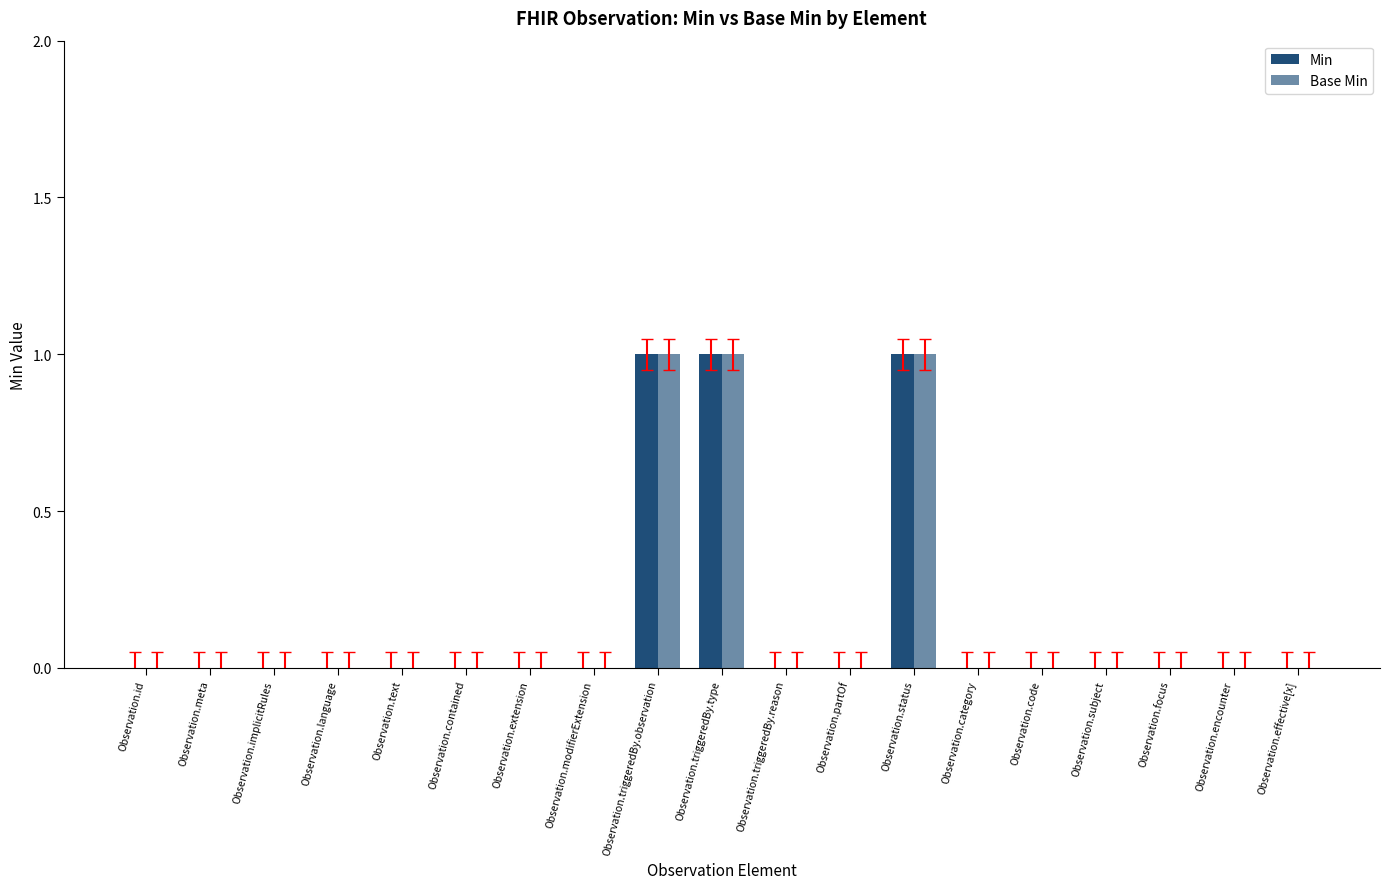

At how many categories does at least one series exceed 0?

3